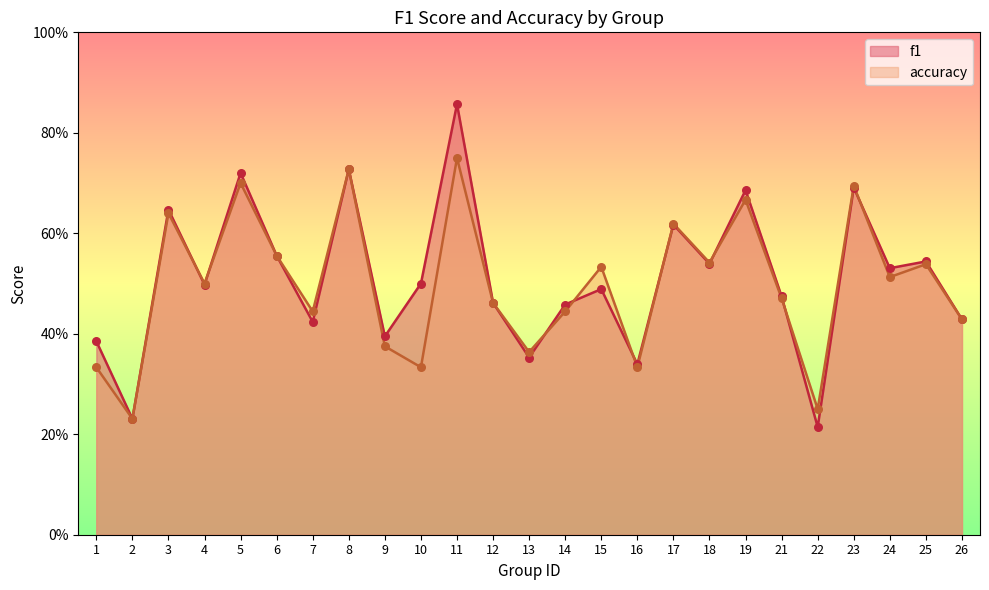

What are all the series names shown in the legend?

f1, accuracy